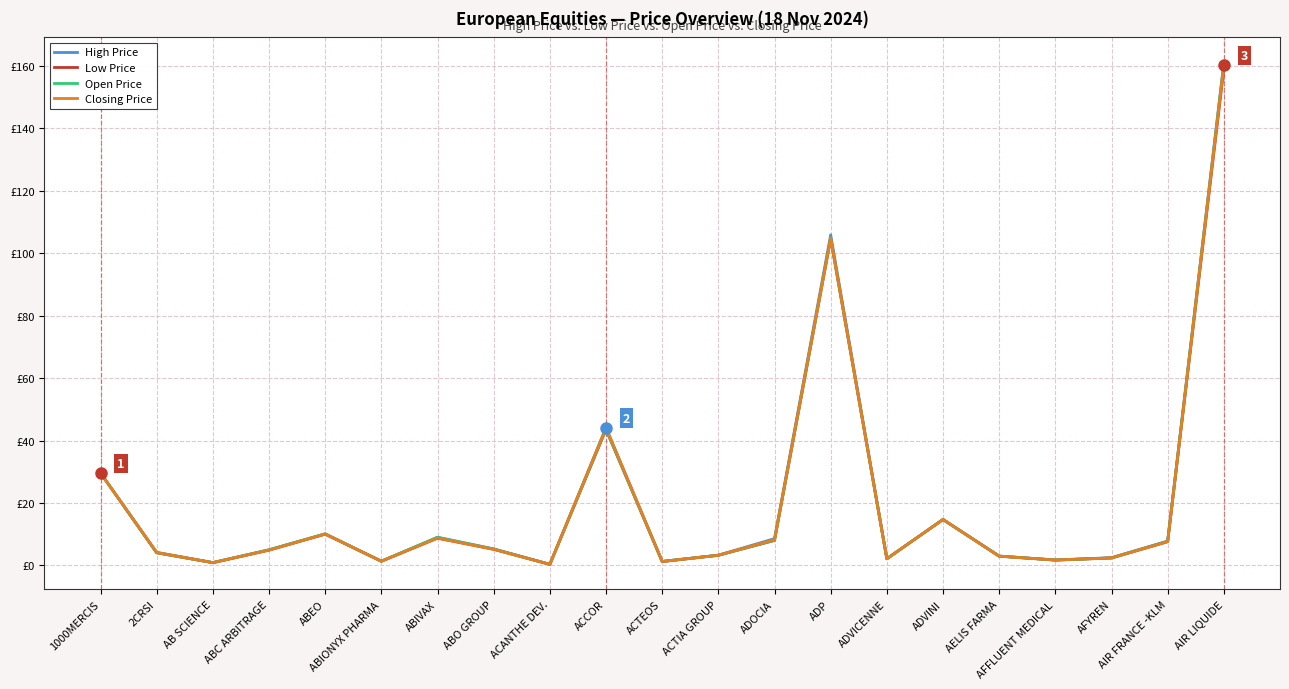

Where is Closing Price nearest to the value 80?

ADP